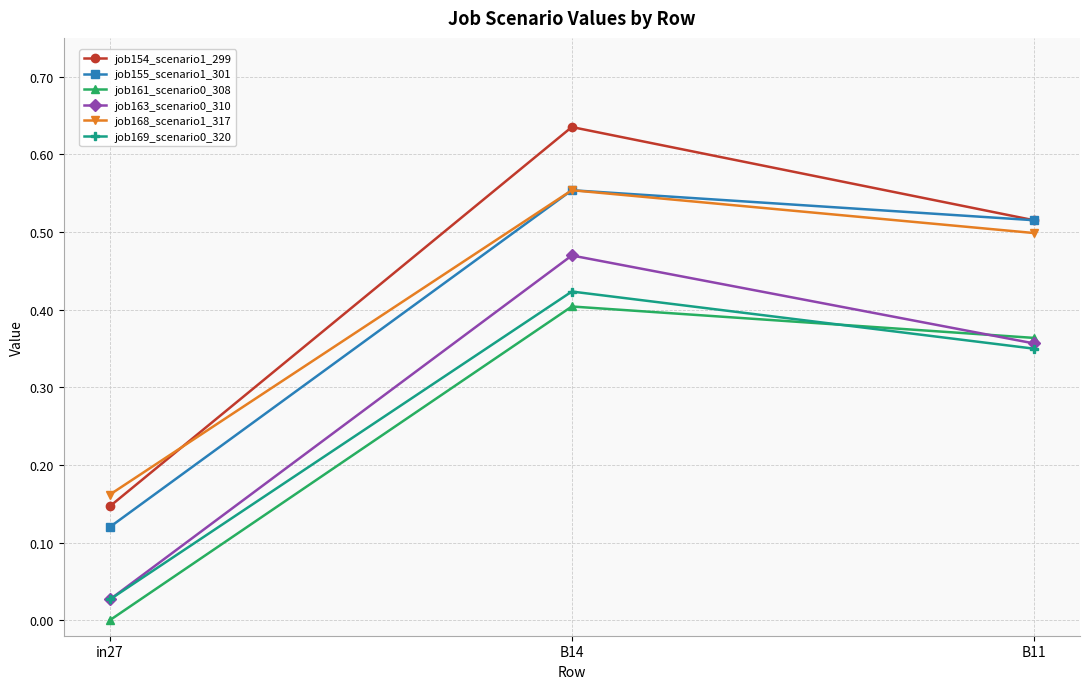

At which category does the chart reach its minimum across all series?

in27